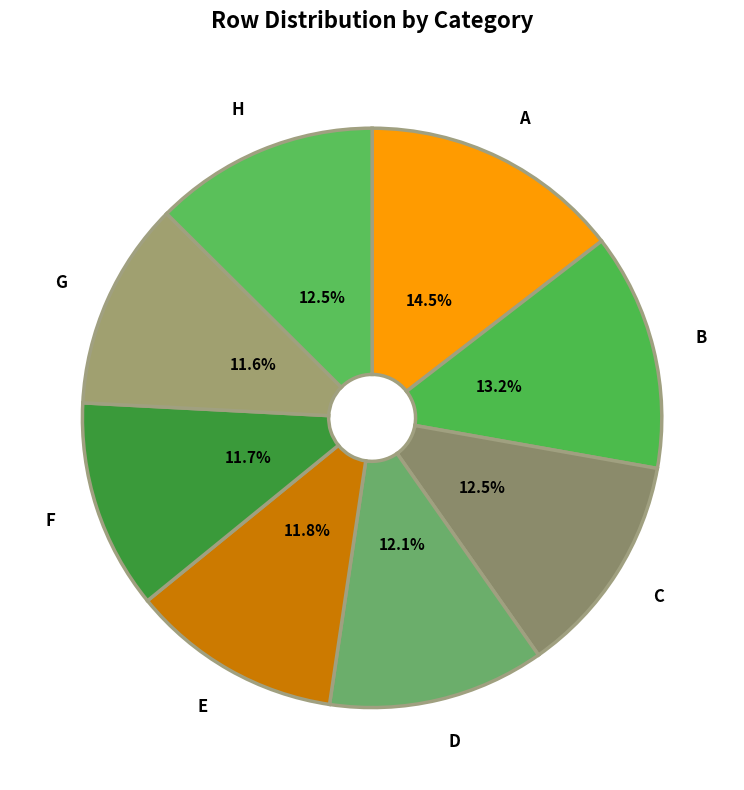

Count the number of slices in the pie.

8